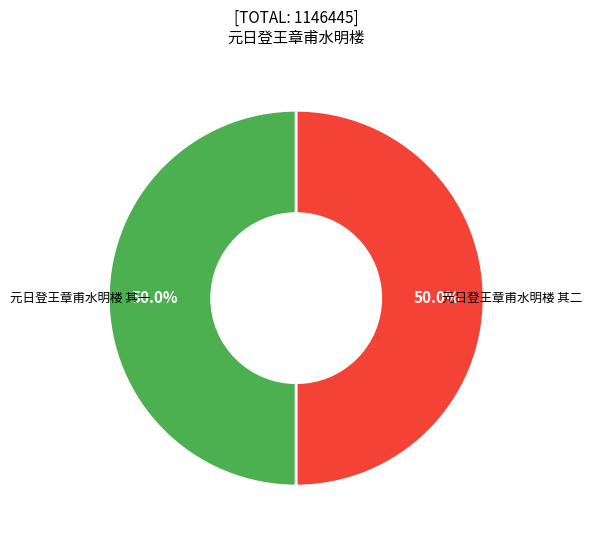

How many segments does this pie chart have?

2